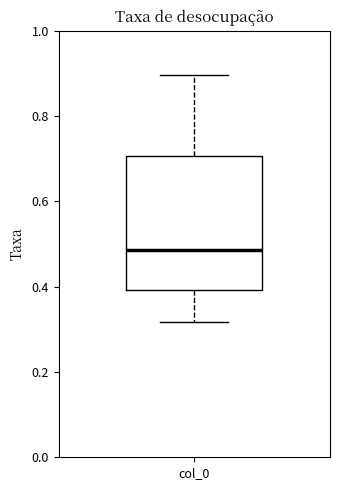

Where does the upper whisker of the box for col_0 end on the y-axis? The values are not printed on the chart, so give them approximately, as read against the axis.

0.90